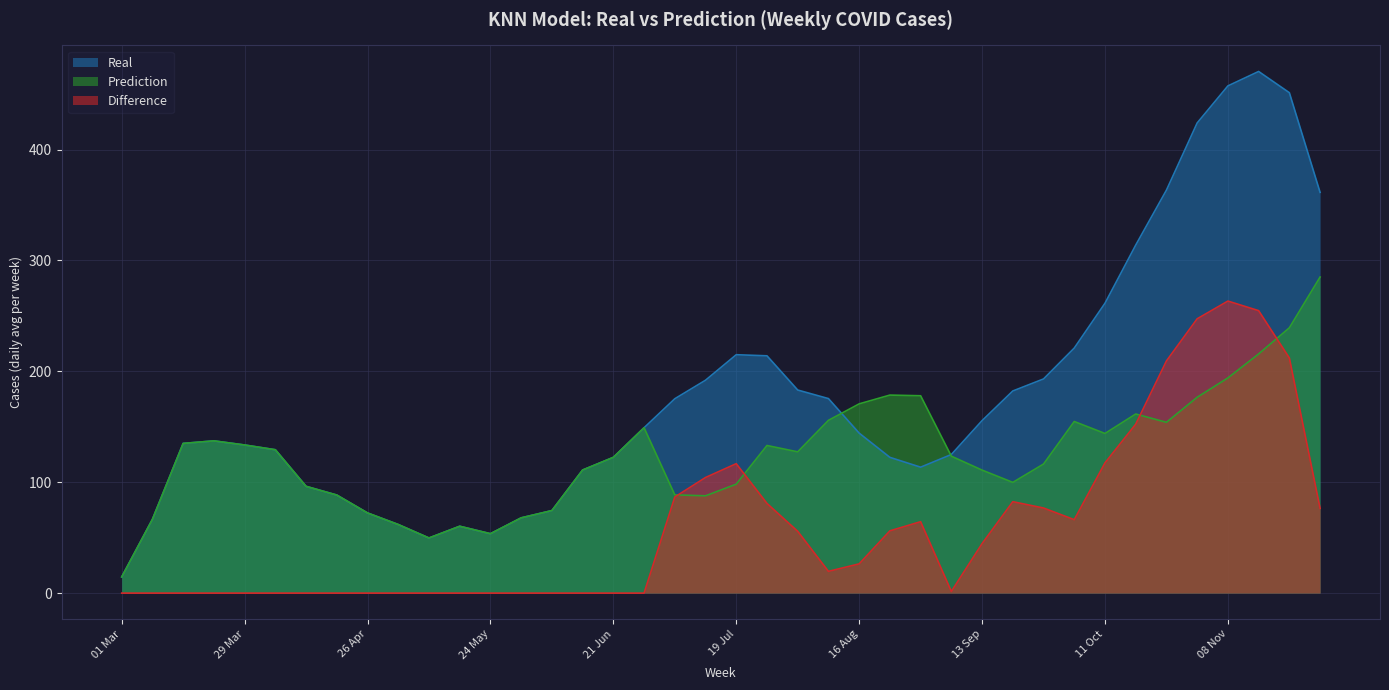

Reading left to right, what are all the values shown in this chart?

Real: 01 Mar=14.6	08 Mar=66.6	15 Mar=135.0	22 Mar=137.3	29 Mar=133.6	05 Apr=129.3	12 Apr=96.3	19 Apr=88.4	26 Apr=72.3	03 May=61.9	10 May=49.7	17 May=60.3	24 May=53.6	31 May=67.9	07 Jun=74.4	14 Jun=111.0	21 Jun=122.4	28 Jun=149.1	05 Jul=175.3	12 Jul=192.0	19 Jul=215.0	26 Jul=214.0	02 Aug=183.1	09 Aug=175.4	16 Aug=144.3	23 Aug=122.4	30 Aug=113.6	06 Sep=125.0	13 Sep=155.6	20 Sep=182.3	27 Sep=193.1	04 Oct=221.0	11 Oct=261.4	18 Oct=313.9	25 Oct=363.4	01 Nov=424.0	08 Nov=457.4	15 Nov=470.4	22 Nov=451.3	29 Nov=361.4
Prediction: 01 Mar=14.6	08 Mar=66.6	15 Mar=135.0	22 Mar=137.3	29 Mar=133.6	05 Apr=129.3	12 Apr=96.3	19 Apr=88.4	26 Apr=72.3	03 May=61.9	10 May=49.7	17 May=60.3	24 May=53.6	31 May=67.9	07 Jun=74.4	14 Jun=111.0	21 Jun=122.4	28 Jun=149.1	05 Jul=88.6	12 Jul=87.7	19 Jul=98.3	26 Jul=133.1	02 Aug=127.4	09 Aug=155.8	16 Aug=170.7	23 Aug=178.6	30 Aug=178.0	06 Sep=123.5	13 Sep=110.9	20 Sep=99.8	27 Sep=116.4	04 Oct=154.8	11 Oct=144.0	18 Oct=161.5	25 Oct=154.0	01 Nov=176.6	08 Nov=194.1	15 Nov=215.7	22 Nov=239.2	29 Nov=285.0
Difference: 01 Mar=0.0	08 Mar=0.0	15 Mar=0.0	22 Mar=0.0	29 Mar=0.0	05 Apr=0.0	12 Apr=0.0	19 Apr=0.0	26 Apr=0.0	03 May=0.0	10 May=0.0	17 May=0.0	24 May=0.0	31 May=0.0	07 Jun=0.0	14 Jun=0.0	21 Jun=0.0	28 Jun=0.0	05 Jul=86.7	12 Jul=104.3	19 Jul=116.7	26 Jul=80.9	02 Aug=55.7	09 Aug=19.6	16 Aug=26.4	23 Aug=56.2	30 Aug=64.4	06 Sep=1.5	13 Sep=44.6	20 Sep=82.4	27 Sep=76.8	04 Oct=66.2	11 Oct=117.5	18 Oct=152.3	25 Oct=209.4	01 Nov=247.4	08 Nov=263.4	15 Nov=254.7	22 Nov=212.0	29 Nov=76.4